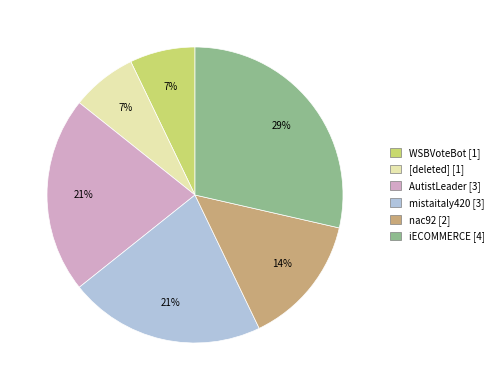

Which slice is the largest?

iECOMMERCE